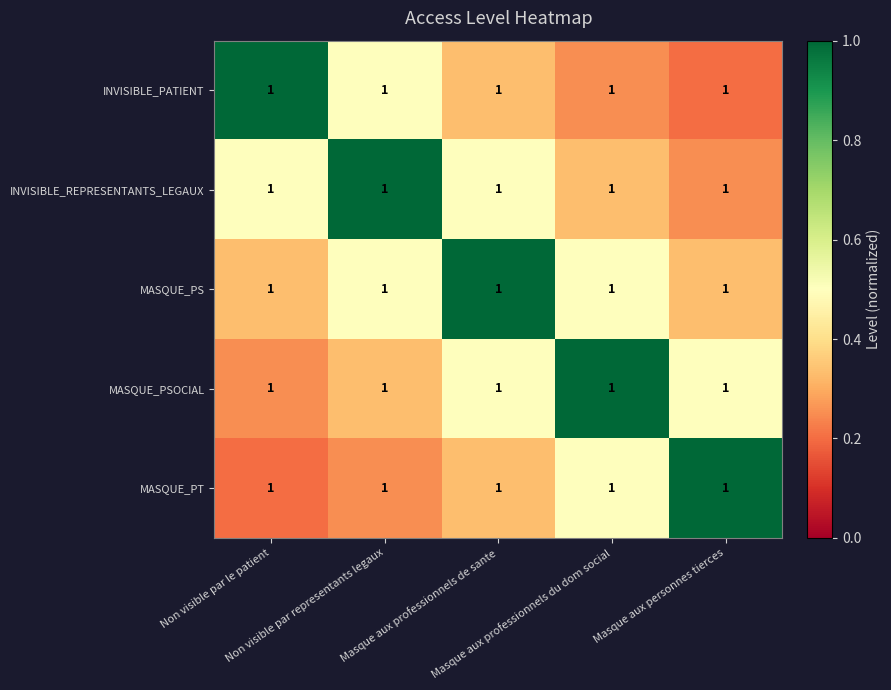

Reading left to right, extract all data points from this chart.

INVISIBLE_PATIENT: Non visible par le patient=1.0	Non visible par representants legaux=1.0	Masque aux professionnels de sante=1.0	Masque aux professionnels du dom social=1.0	Masque aux personnes tierces=1.0
INVISIBLE_REPRESENTANTS_LEGAUX: Non visible par le patient=1.0	Non visible par representants legaux=1.0	Masque aux professionnels de sante=1.0	Masque aux professionnels du dom social=1.0	Masque aux personnes tierces=1.0
MASQUE_PS: Non visible par le patient=1.0	Non visible par representants legaux=1.0	Masque aux professionnels de sante=1.0	Masque aux professionnels du dom social=1.0	Masque aux personnes tierces=1.0
MASQUE_PSOCIAL: Non visible par le patient=1.0	Non visible par representants legaux=1.0	Masque aux professionnels de sante=1.0	Masque aux professionnels du dom social=1.0	Masque aux personnes tierces=1.0
MASQUE_PT: Non visible par le patient=1.0	Non visible par representants legaux=1.0	Masque aux professionnels de sante=1.0	Masque aux professionnels du dom social=1.0	Masque aux personnes tierces=1.0